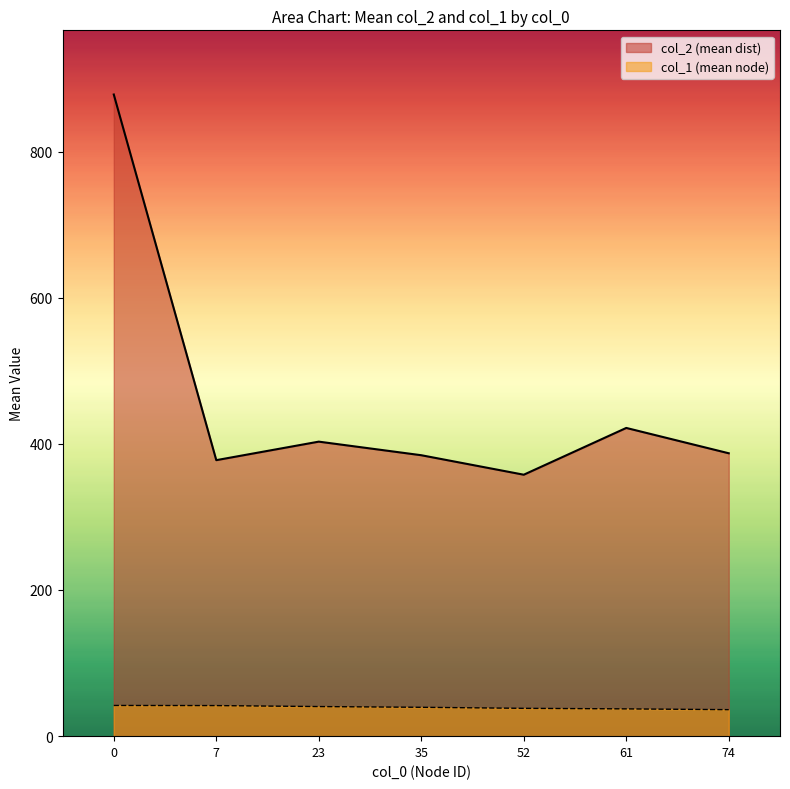

How many lines are shown in the chart?

2